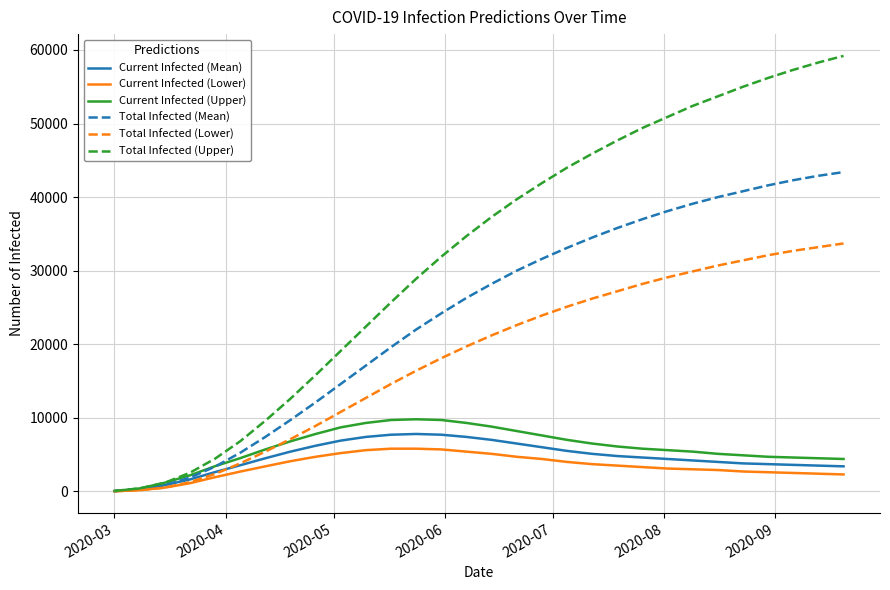

What is the greatest value displayed?

59200